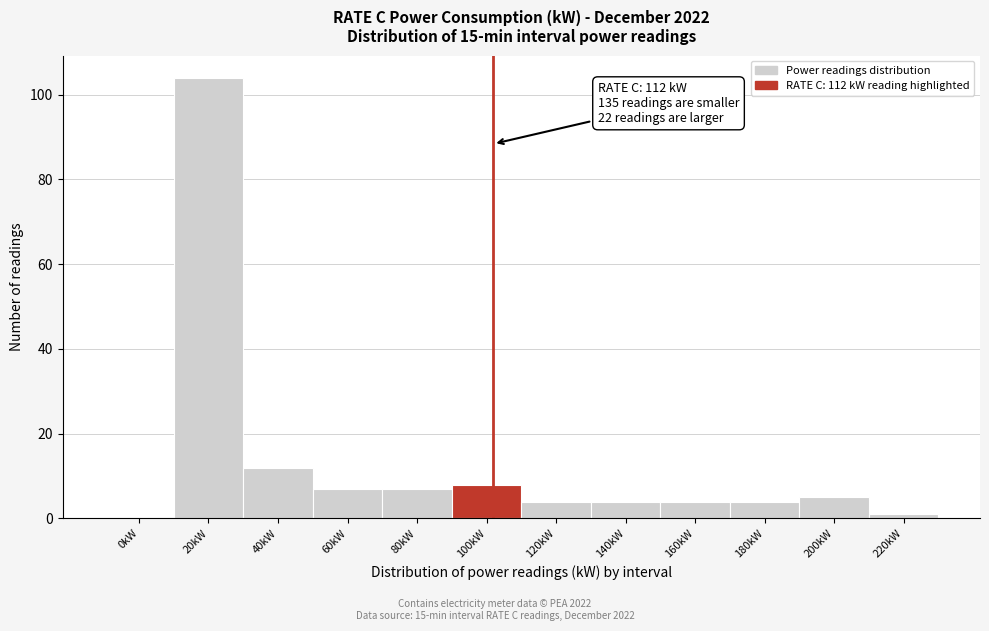

Reading left to right, extract all data points from this chart.

0kW=0	20kW=104	40kW=12	60kW=7	80kW=7	100kW=8	120kW=4	140kW=4	160kW=4	180kW=4	200kW=5	220kW=1